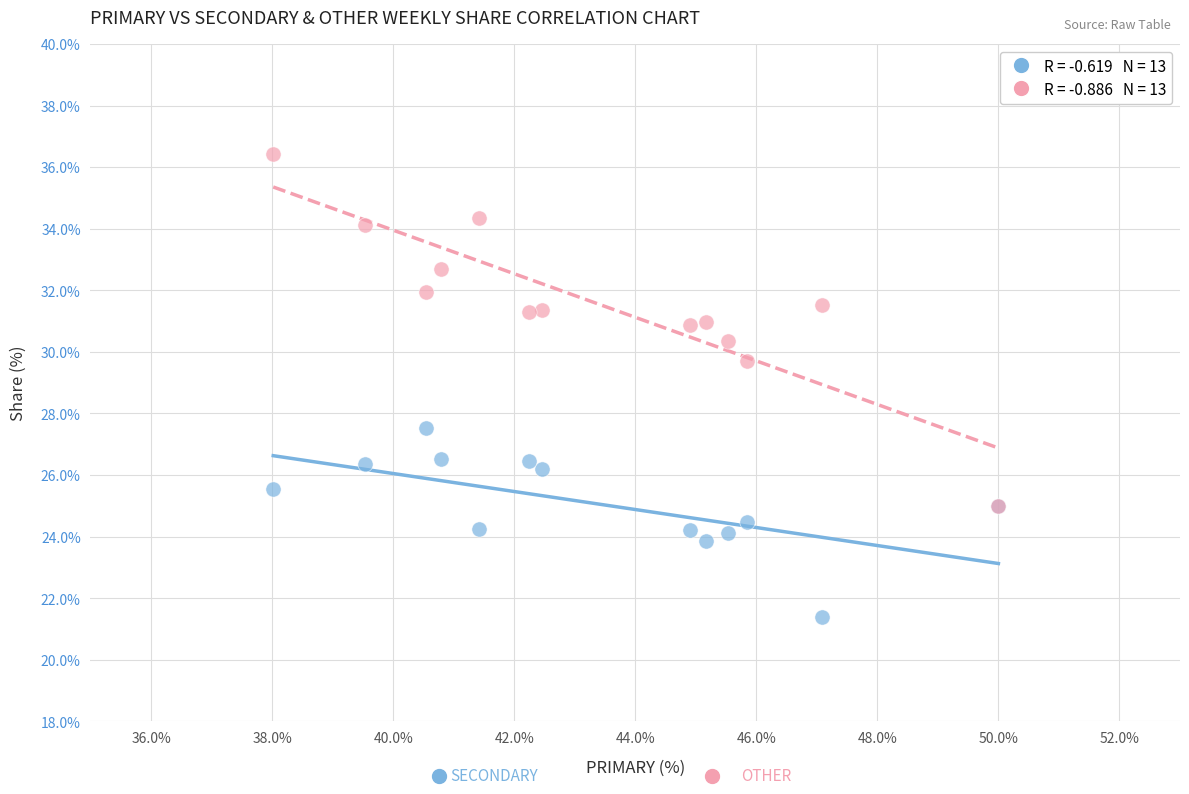

Across all series, what Y value is closest to 28?

27.5